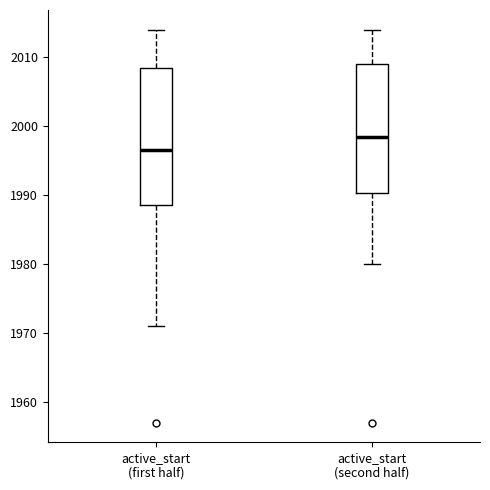

Reading left to right, read every box against the y-axis: the position of its median line, the range the box covers, and the ends of its whiskers. The values are not printed on the chart, so give them approximately, as read against the axis.

active_start (first half): median 1997, box 1989 to 2009, whiskers 1971 to 2014
active_start (second half): median 1999, box 1990 to 2009, whiskers 1980 to 2014